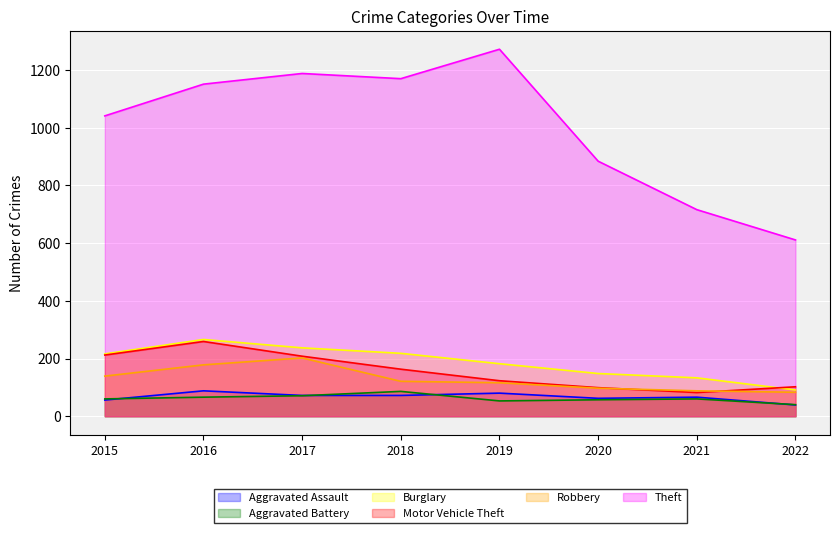

Rank the categories by Motor Vehicle Theft value from highest to lowest.

2016, 2015, 2017, 2018, 2019, 2022, 2020, 2021